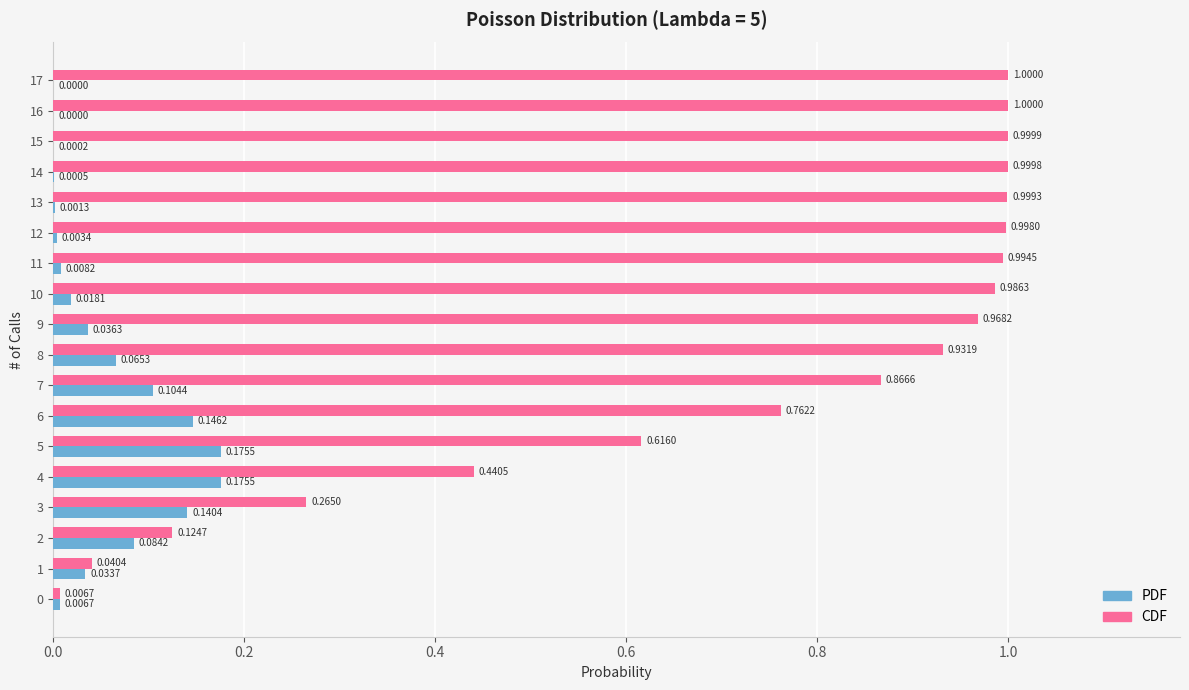

Between 8 and 9, which series saw the biggest shift?

CDF